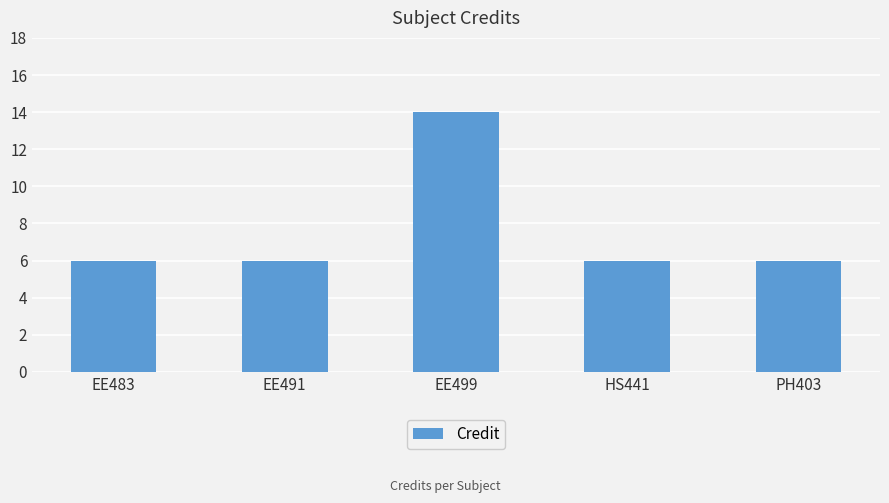

Reading left to right, list all the values displayed in this chart.

6	6	14	6	6